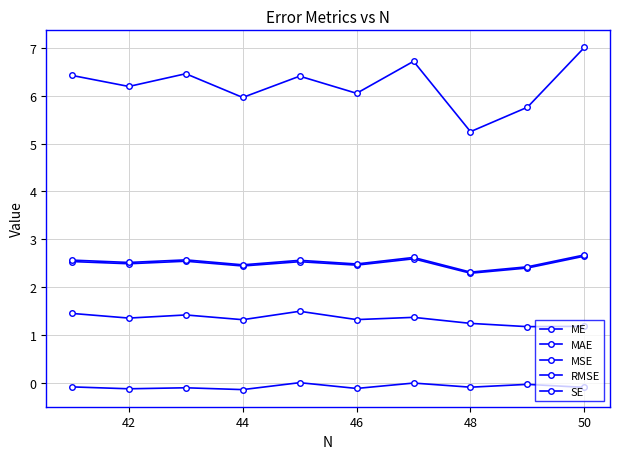

What is the sum of all SE values?

25.2